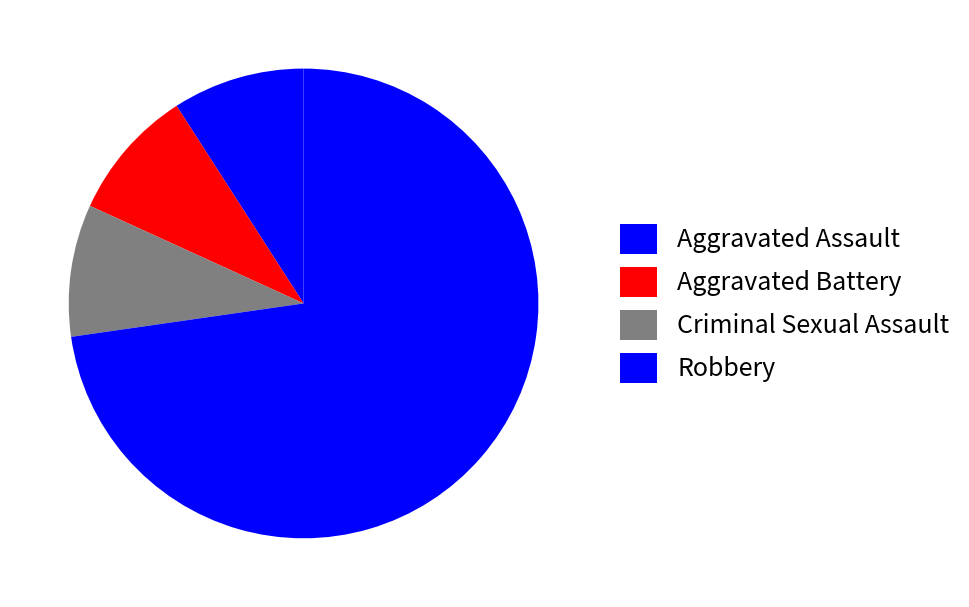

Between Criminal Sexual Assault and Aggravated Assault, which is larger?

Criminal Sexual Assault